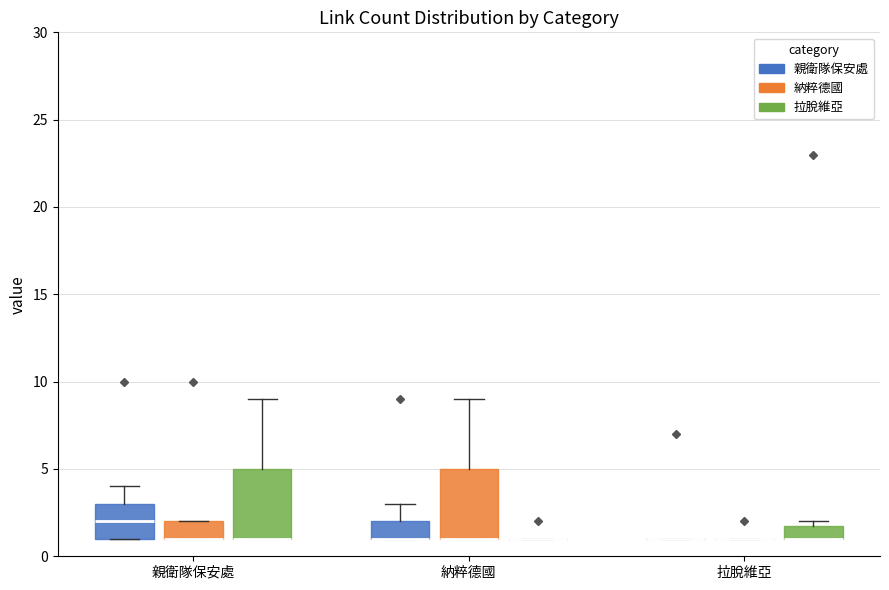

Reading left to right, transcribe this box plot: for each box, give where its median line is, the range the box spans, and where its two whiskers end, as read against the y-axis. The values are not printed on the chart, so give them approximately, as read against the axis.

親衛隊保安處 (親衛隊保安處): median 2, box 1 to 3, whiskers 1 to 4
親衛隊保安處 (納粹德國): median 1 (drawn on the box's lower edge), box 1 to 2, whiskers 1 to 2
親衛隊保安處 (拉脫維亞): median 1 (drawn on the box's lower edge), box 1 to 5, whiskers 1 to 9
納粹德國 (親衛隊保安處): median 1 (drawn on the box's lower edge), box 1 to 2, whiskers 1 to 3
納粹德國 (納粹德國): median 1 (drawn on the box's lower edge), box 1 to 5, whiskers 1 to 9
納粹德國 (拉脫維亞): box collapsed to a line at 1, whiskers 1 to 1
拉脫維亞 (親衛隊保安處): box collapsed to a line at 1, whiskers 1 to 1
拉脫維亞 (納粹德國): box collapsed to a line at 1, whiskers 1 to 1
拉脫維亞 (拉脫維亞): median 1 (drawn on the box's lower edge), box 1 to 2, whiskers 1 to 2 (just above the box's upper edge)